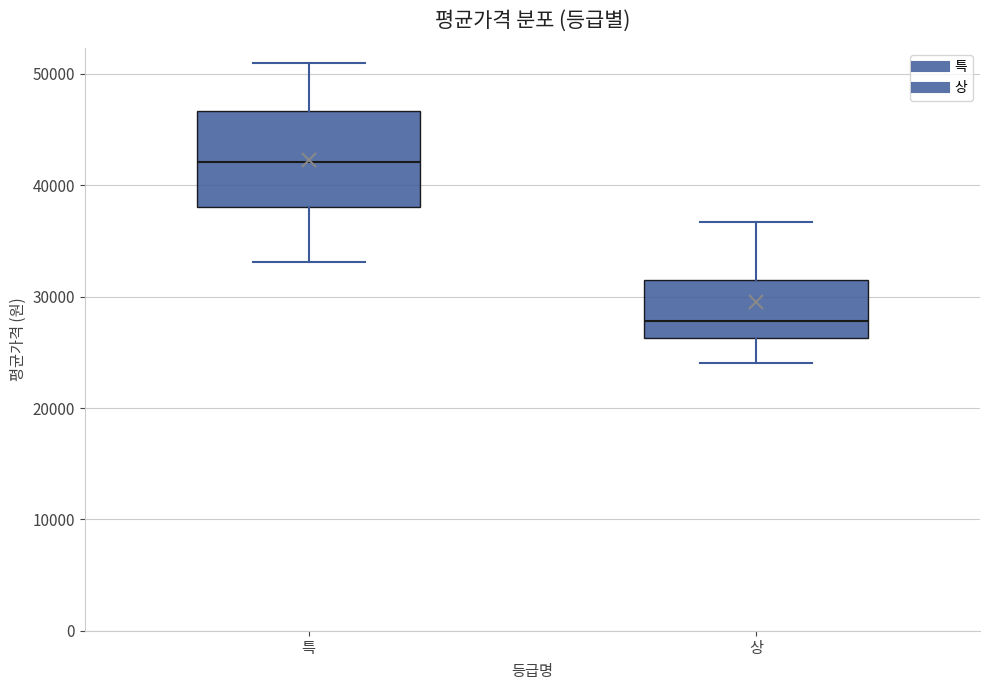

Reading left to right, read every box against the y-axis: the position of its median line, the range the box covers, and the ends of its whiskers. The values are not printed on the chart, so give them approximately, as read against the axis.

특: median 42000, box 38000 to 47000, whiskers 33000 to 51000
상: median 28000, box 26000 to 31000, whiskers 24000 to 37000